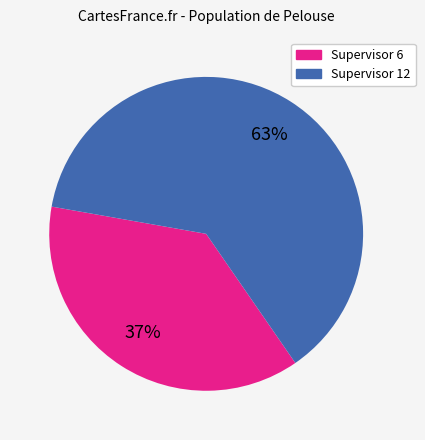

How many segments does this pie chart have?

2